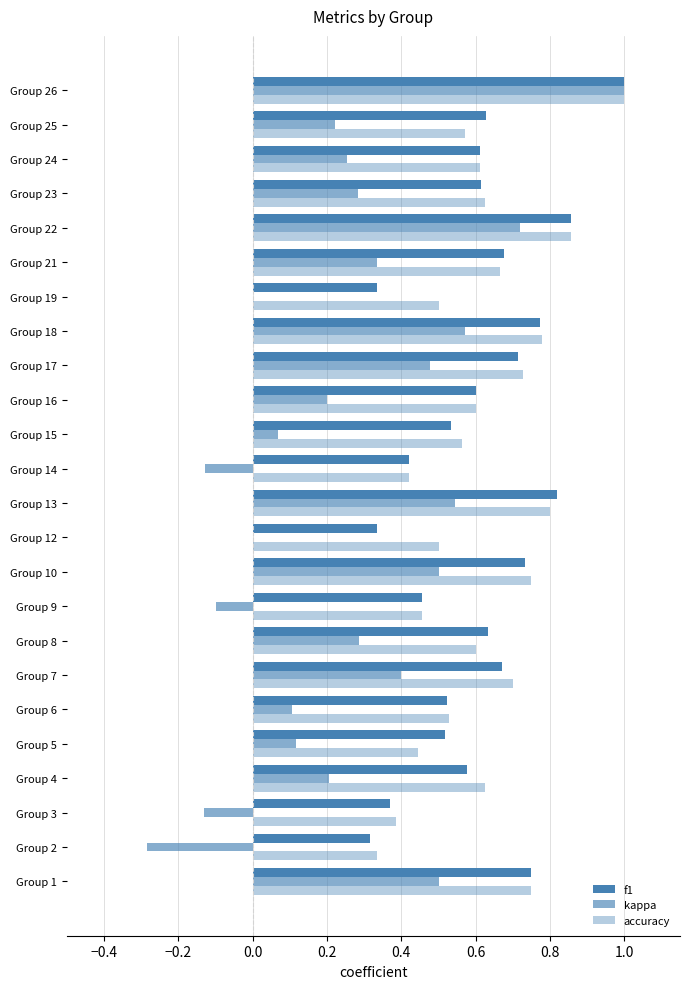

How many distinct data groups are displayed?

3